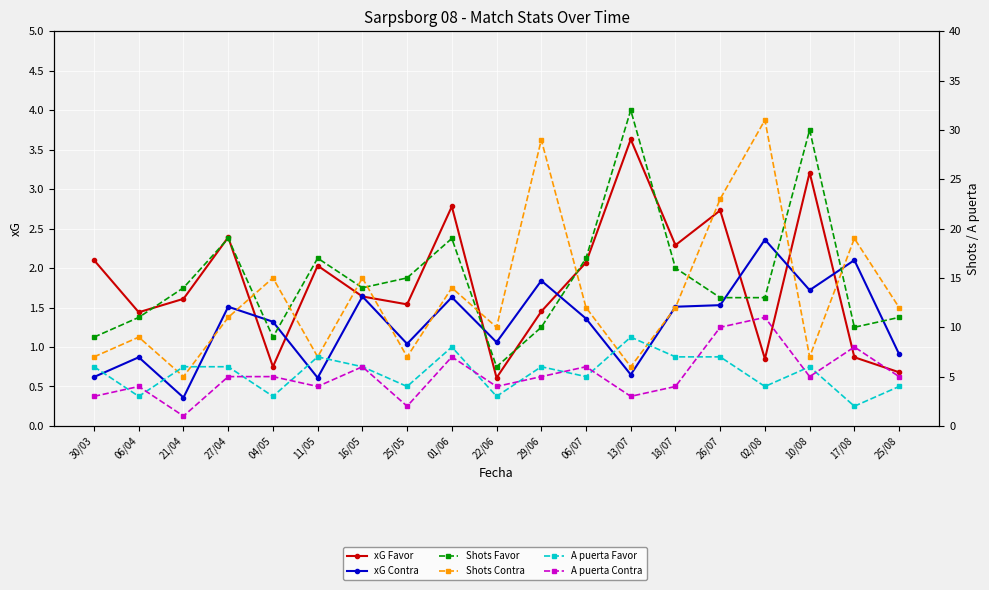

Is the value of A puerta Contra at 02/08 greater than the value of xG Contra at 27/04?

Yes